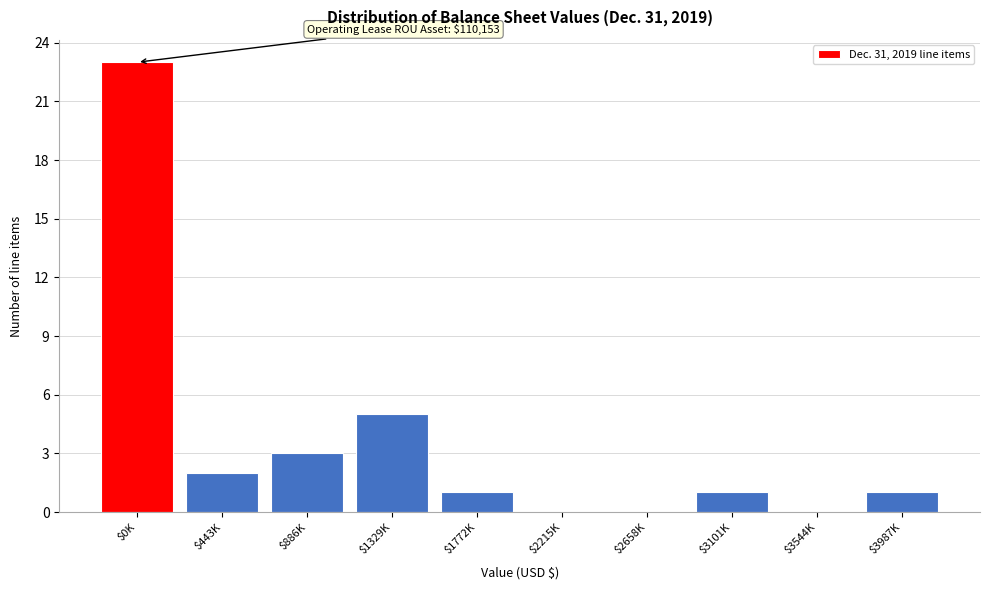

What is the sum of all values?

36